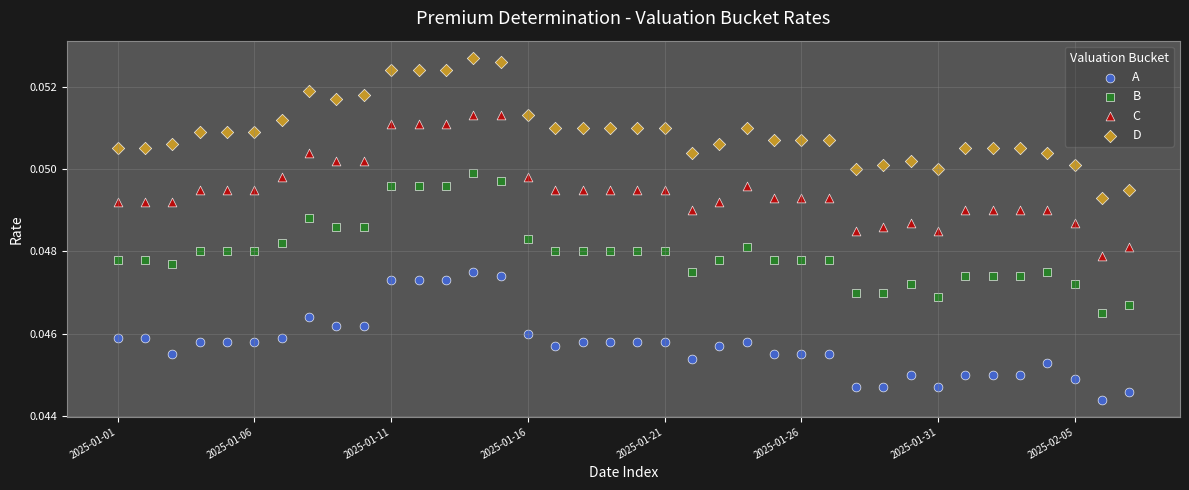

Which series reaches the minimum Y coordinate?

A